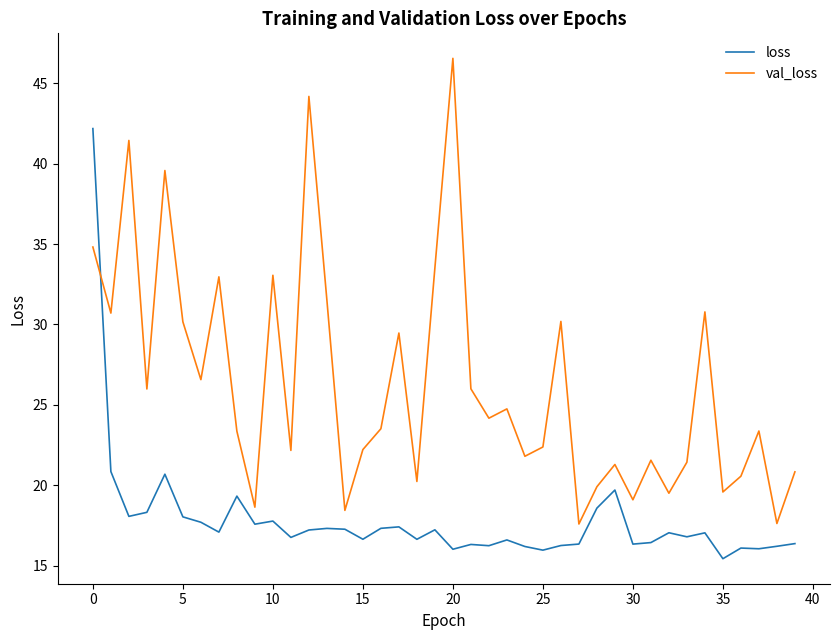

Which series has the largest range (max minus min)?

val_loss